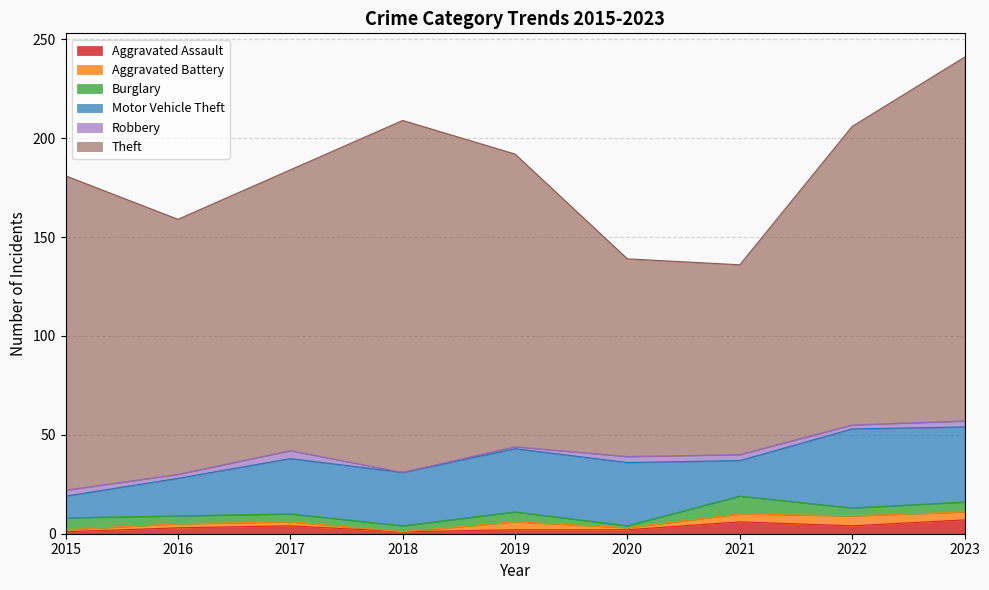

What value does the Burglary series have at 2017?

4